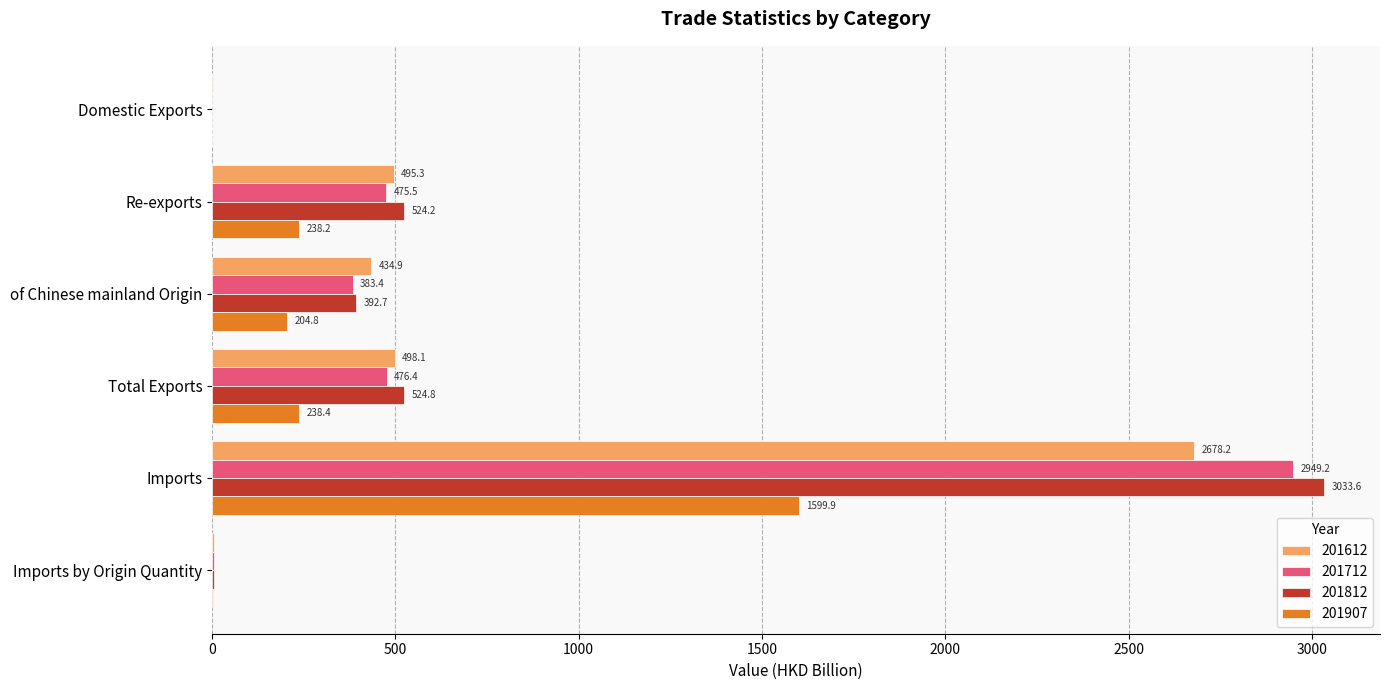

At which category is the sum across all series the highest?

Imports